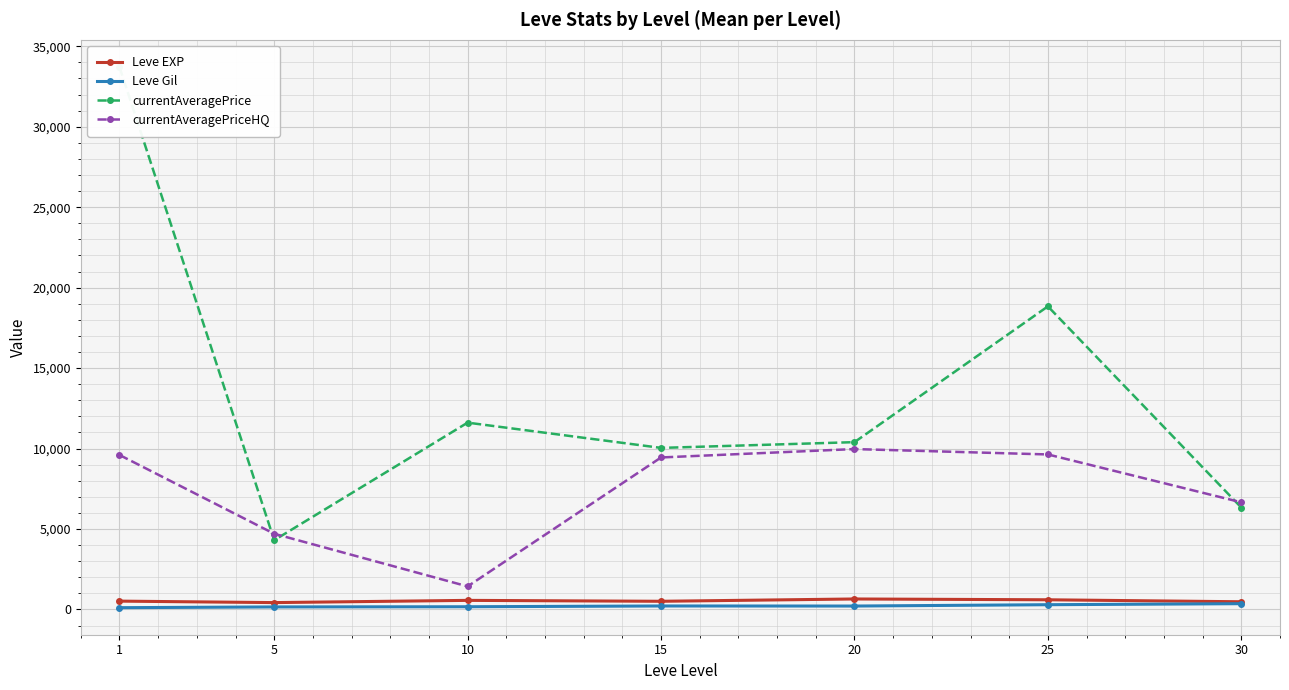

Read the currentAveragePriceHQ value at 20.

9969.5